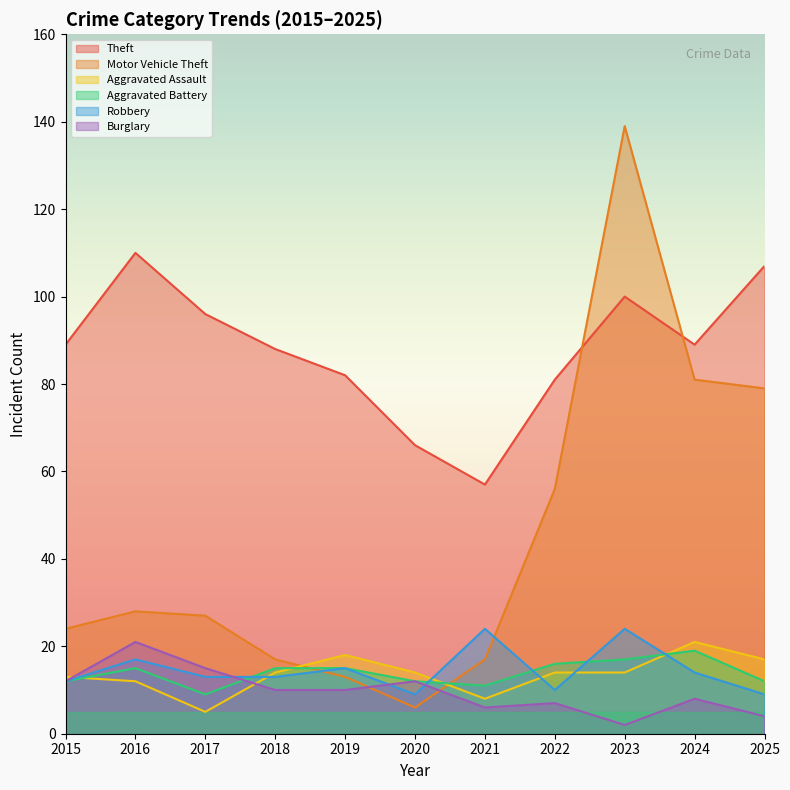

Rank the series at 2025 from lowest to highest value.

Burglary, Robbery, Aggravated Battery, Aggravated Assault, Motor Vehicle Theft, Theft